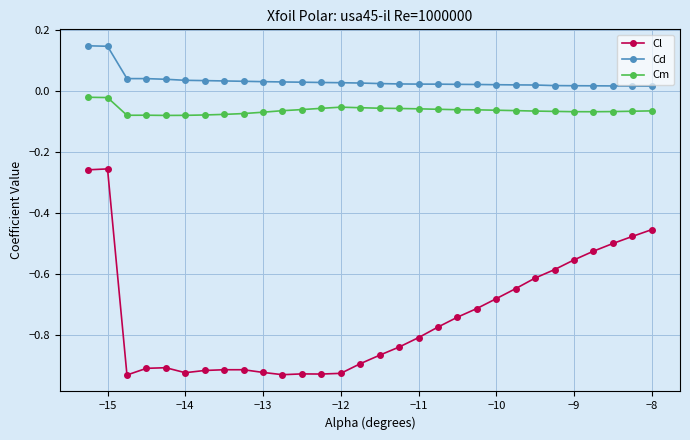

Which series has the largest range (max minus min)?

Cl